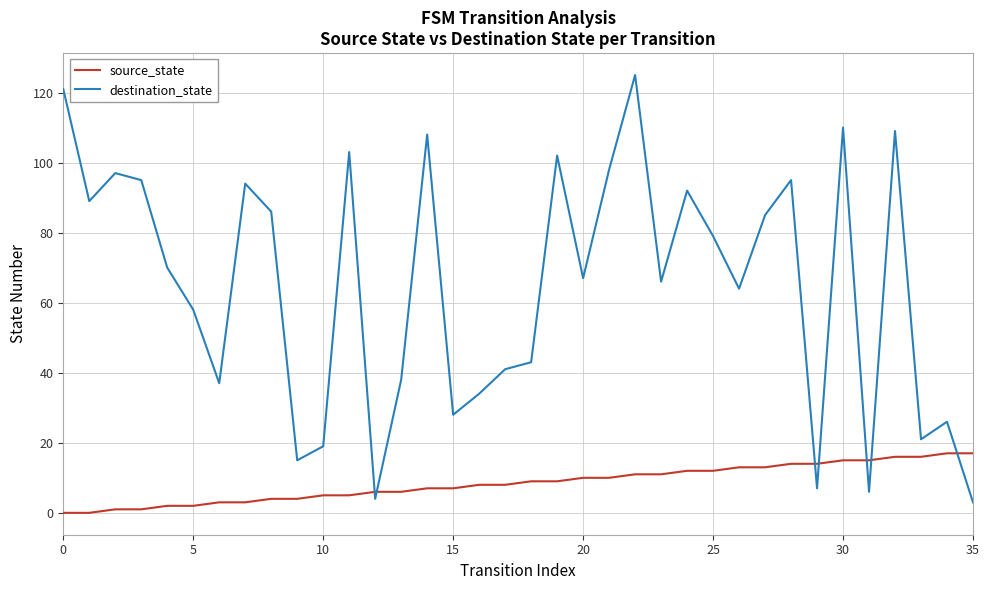

After their last crossing, which series has the higher values: destination_state or source_state?

source_state